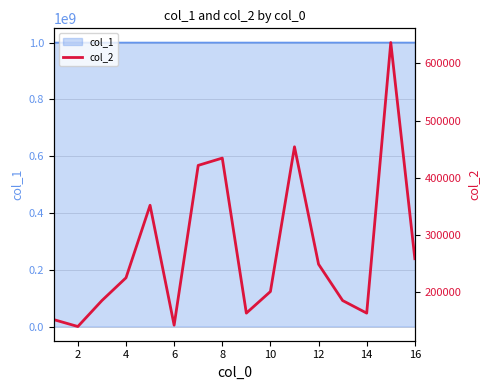

How many points are lower than both their immediate neighbors (excluding endpoints)?

4